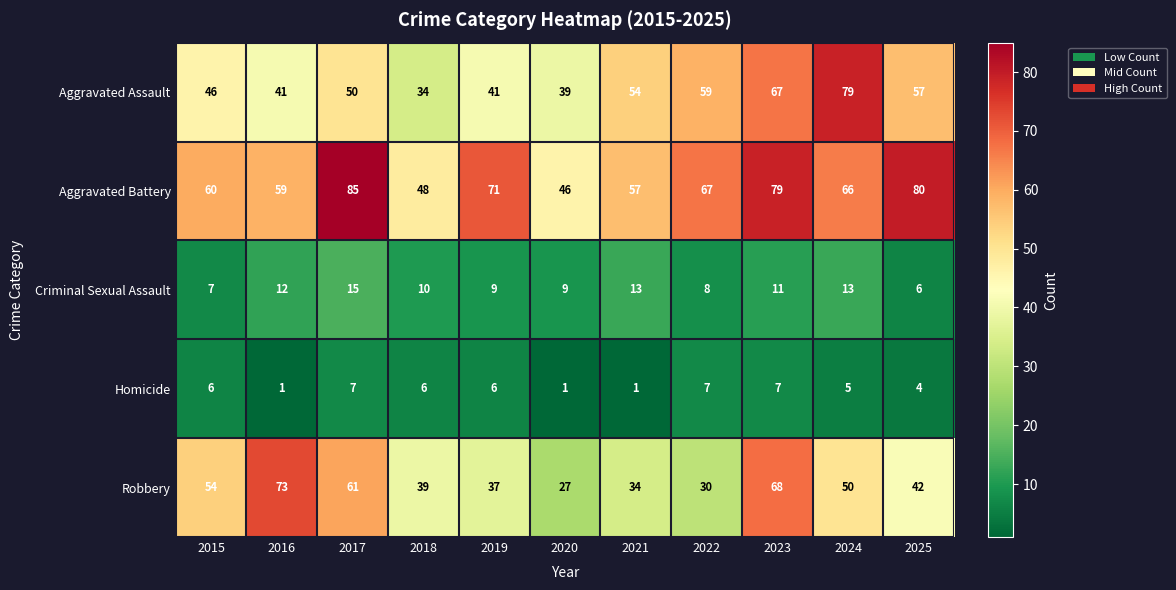

At 2019, list the series in order from smallest to largest.

Homicide, Criminal Sexual Assault, Robbery, Aggravated Assault, Aggravated Battery